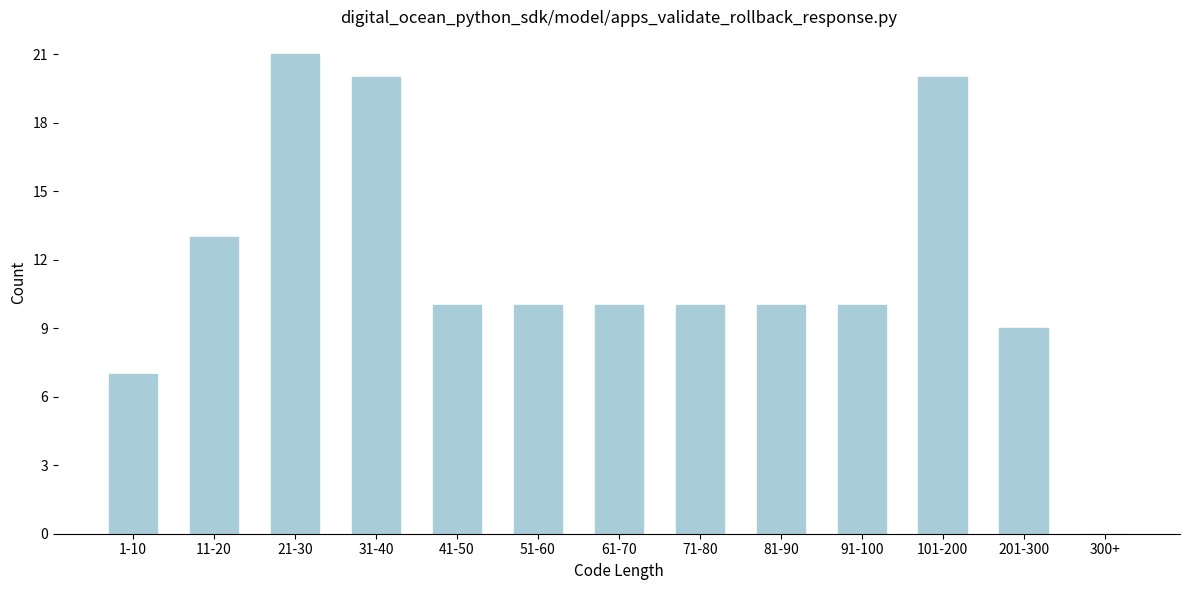

Reading right to left, extract all data points from this chart.

300+=0	201-300=9	101-200=20	91-100=10	81-90=10	71-80=10	61-70=10	51-60=10	41-50=10	31-40=20	21-30=21	11-20=13	1-10=7